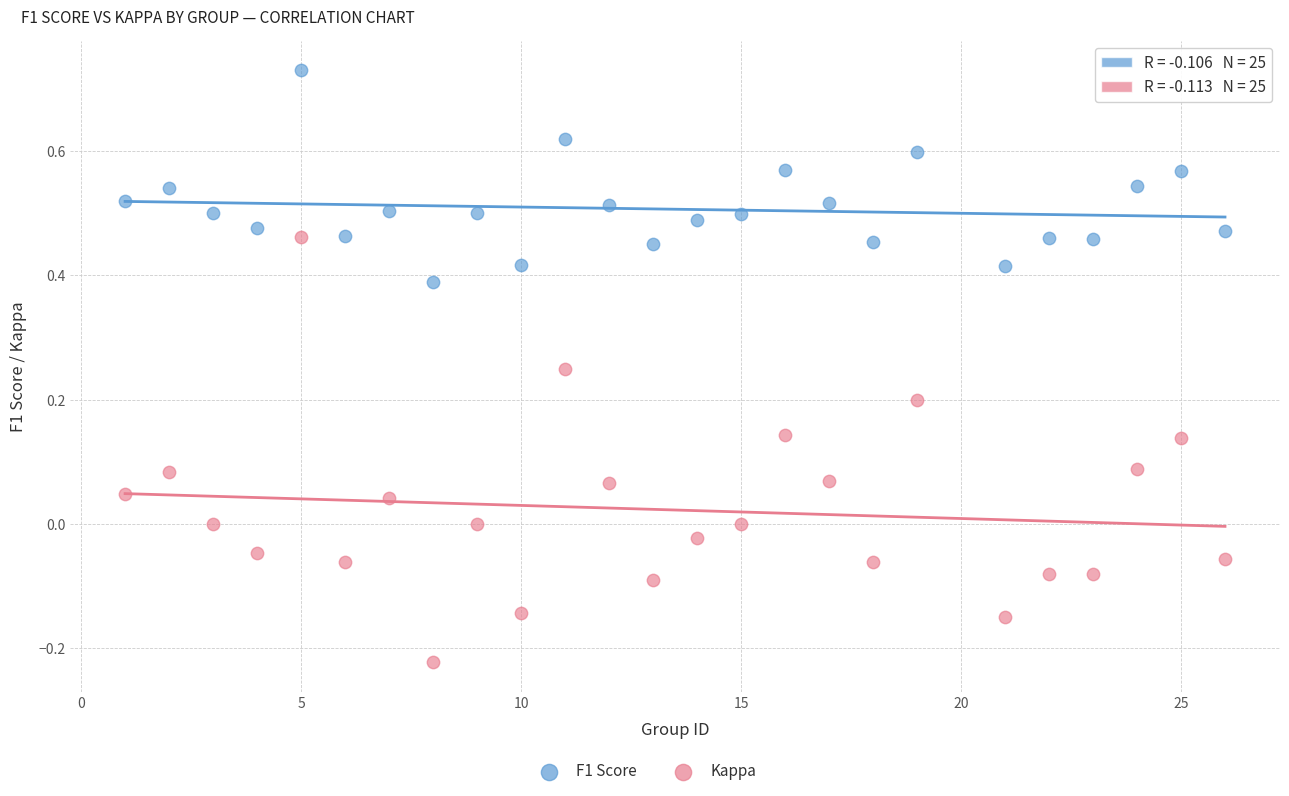

Which series contains the highest Y value?

F1 Score